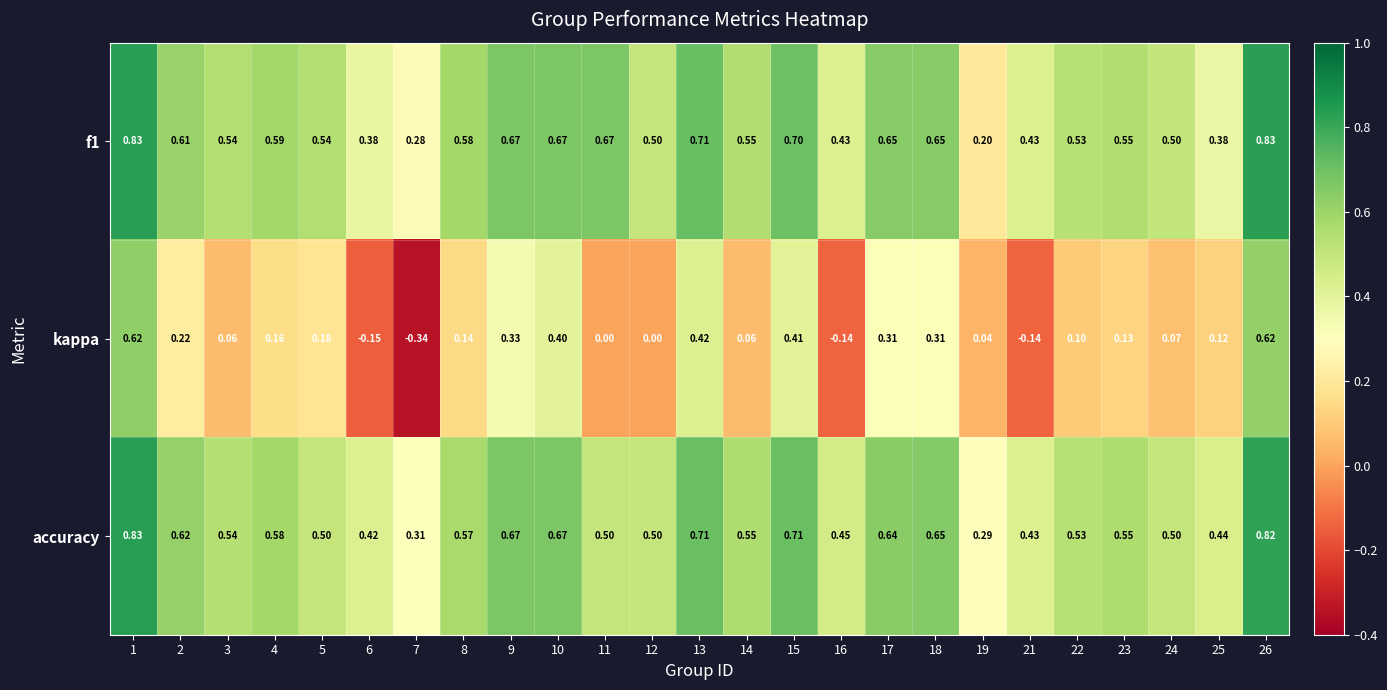

Which series has the largest total across all categories?

accuracy